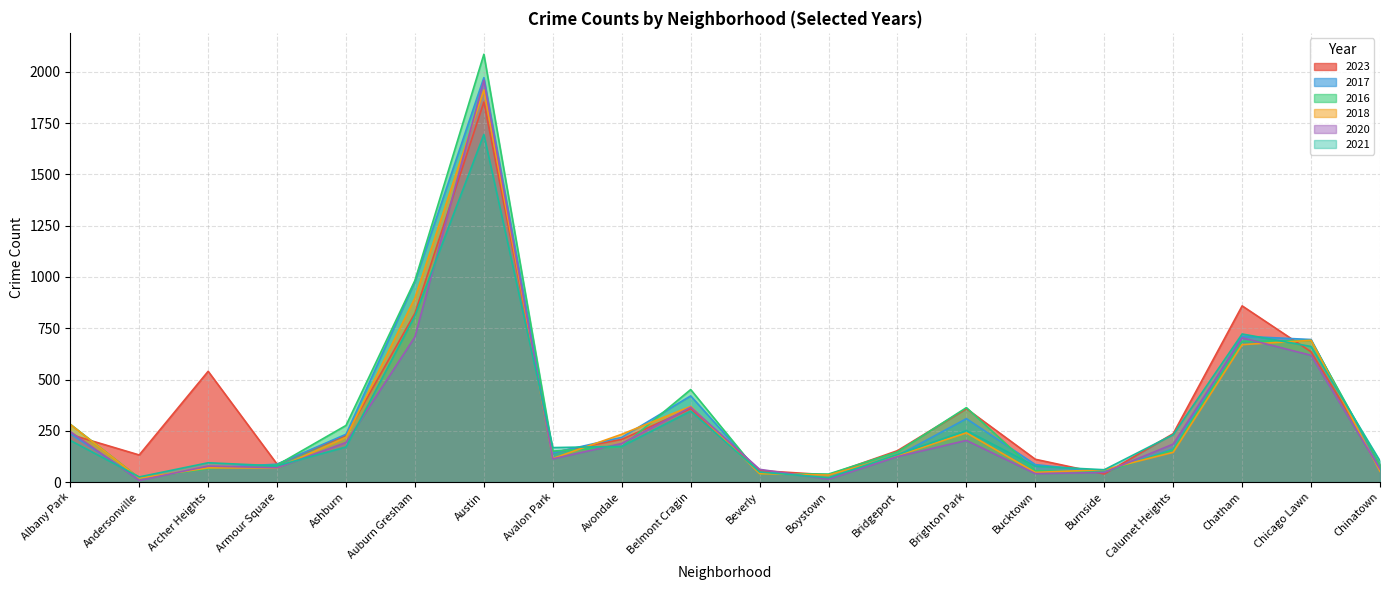

What is the difference between the highest and lowest values at Beverly?

22